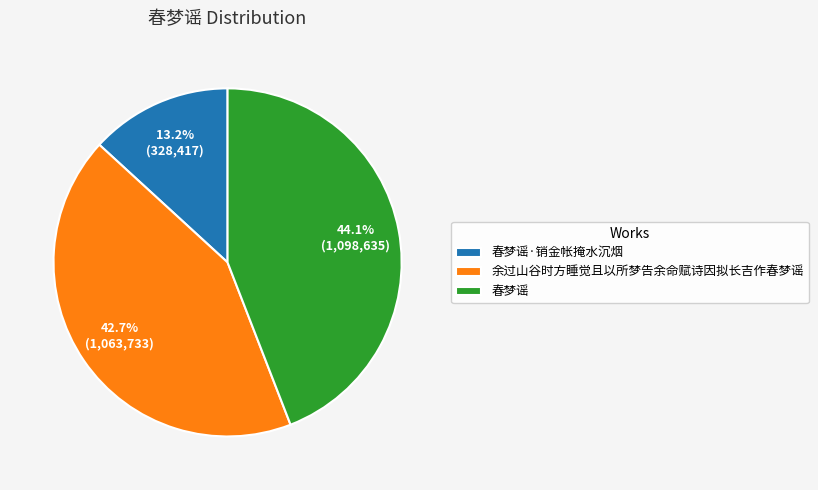

Which slice is the smallest?

春梦谣·销金帐掩水沉烟